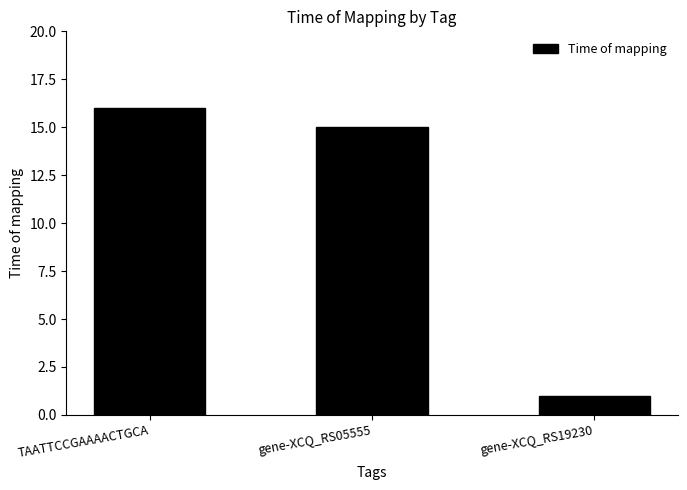

How many distinct data groups are displayed?

1